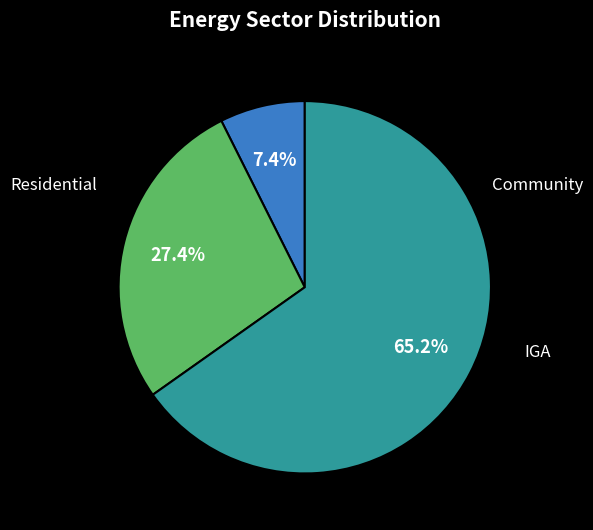

Does any single category account for the majority?

Yes